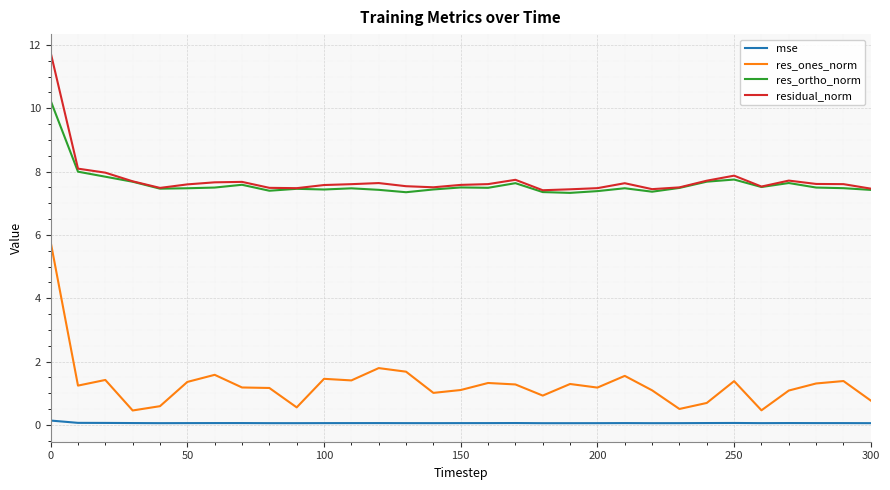

True or false: mse and res_ortho_norm cross at least once.

False